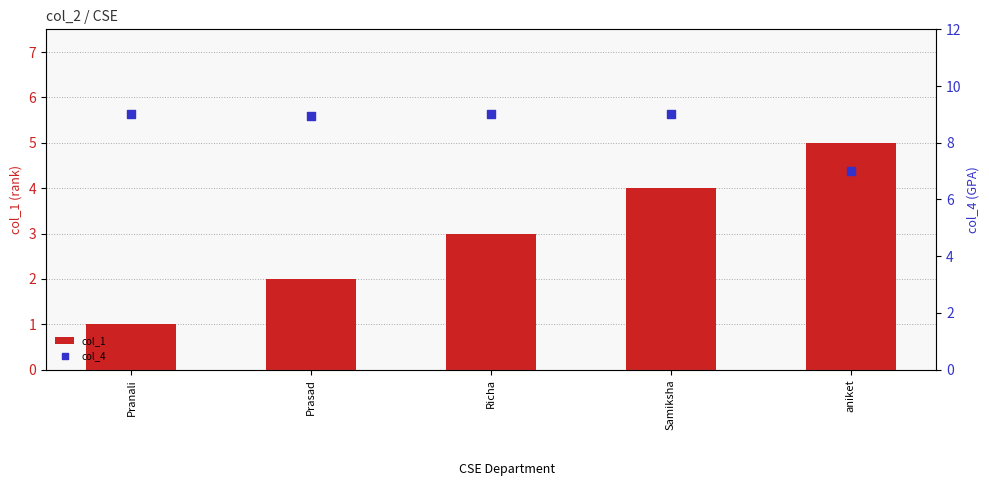

Which series has the largest total across all categories?

col_4